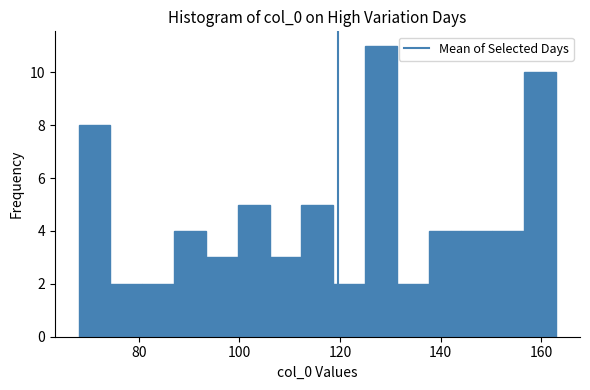

Read against the x-axis, roughly where is the centre of the tallest bar?

128